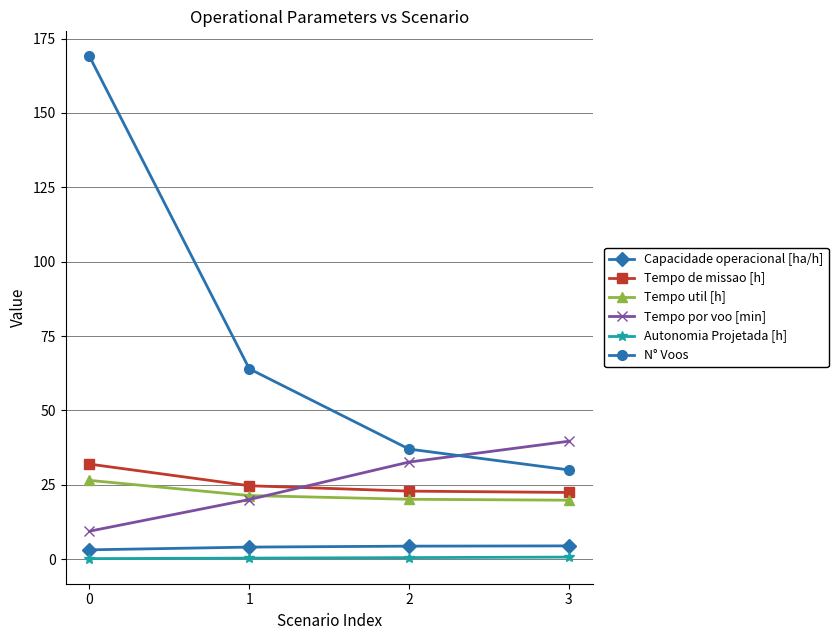

Between which two adjacent categories do N° Voos and Tempo por voo [min] first intersect?

2 and 3